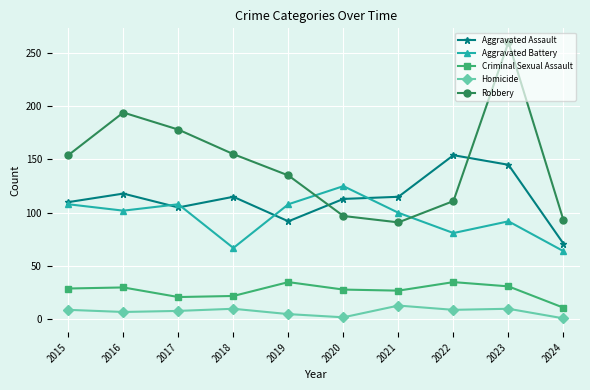

Is it true that Aggravated Battery equals 64 at 2024?

True